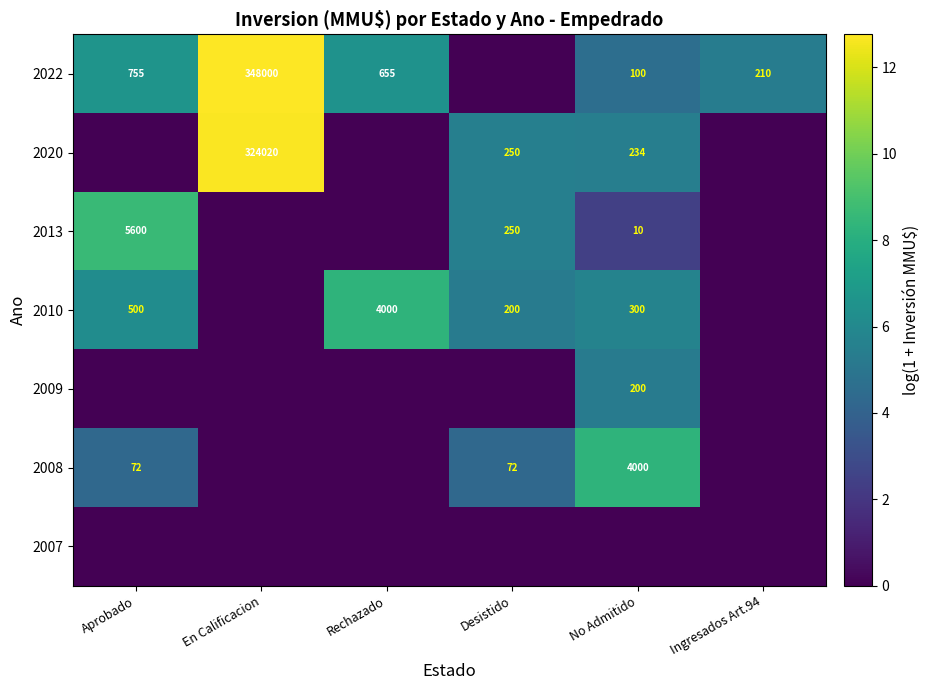

At how many categories does at least one series exceed 6?

4